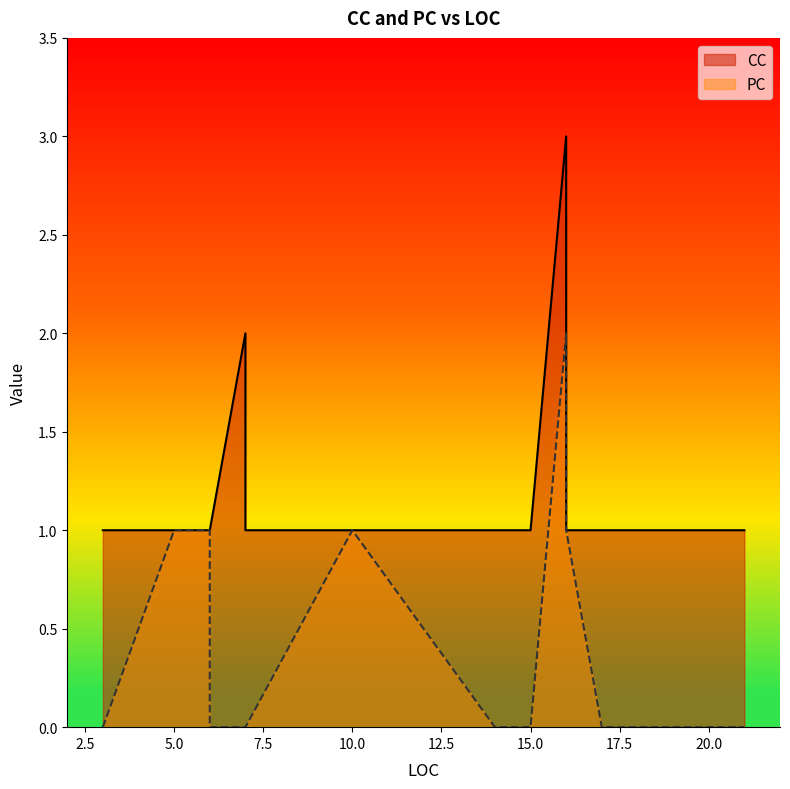

Which category has the highest value in the PC series?

16